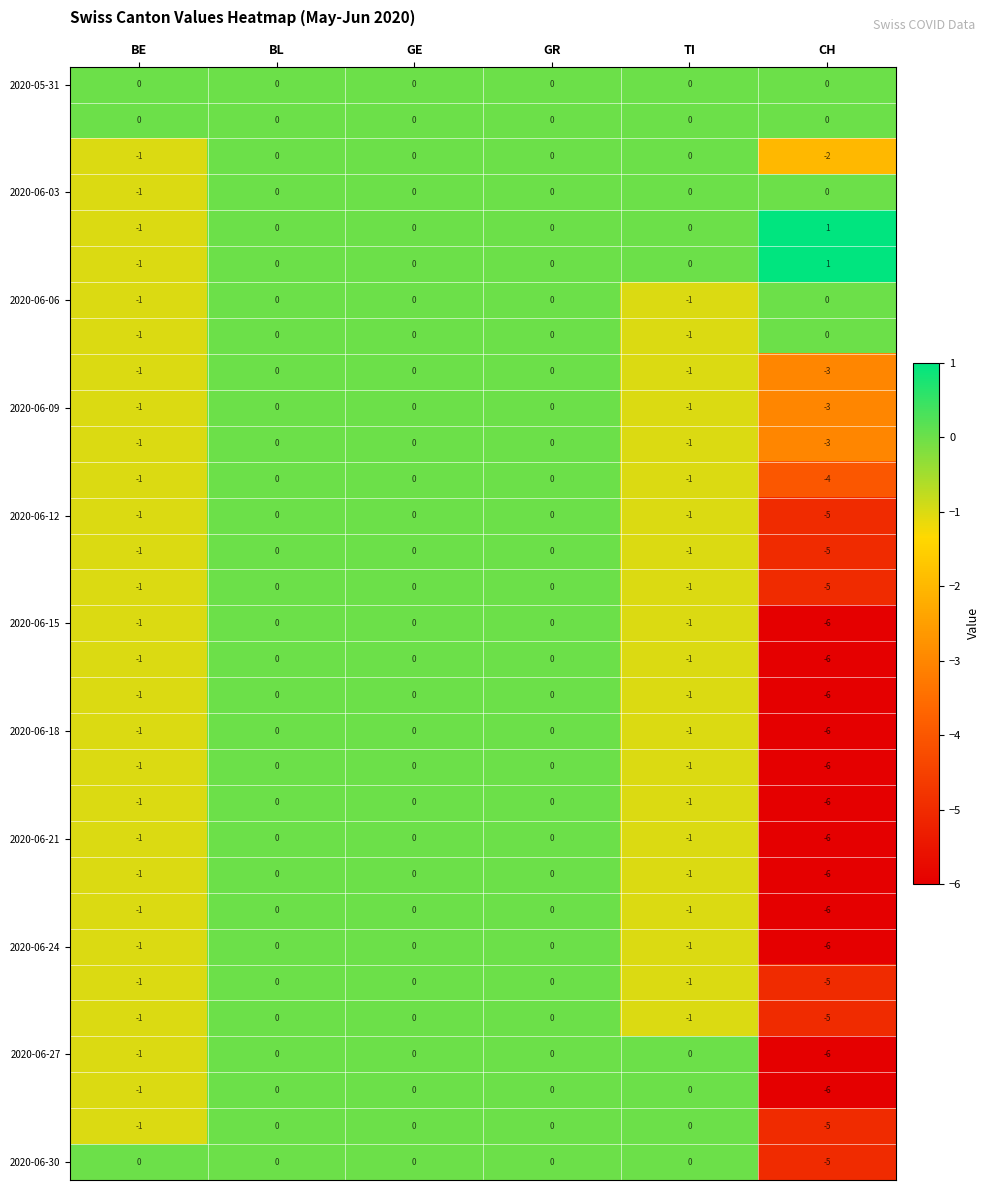

Which category has the lowest value across all series?

CH